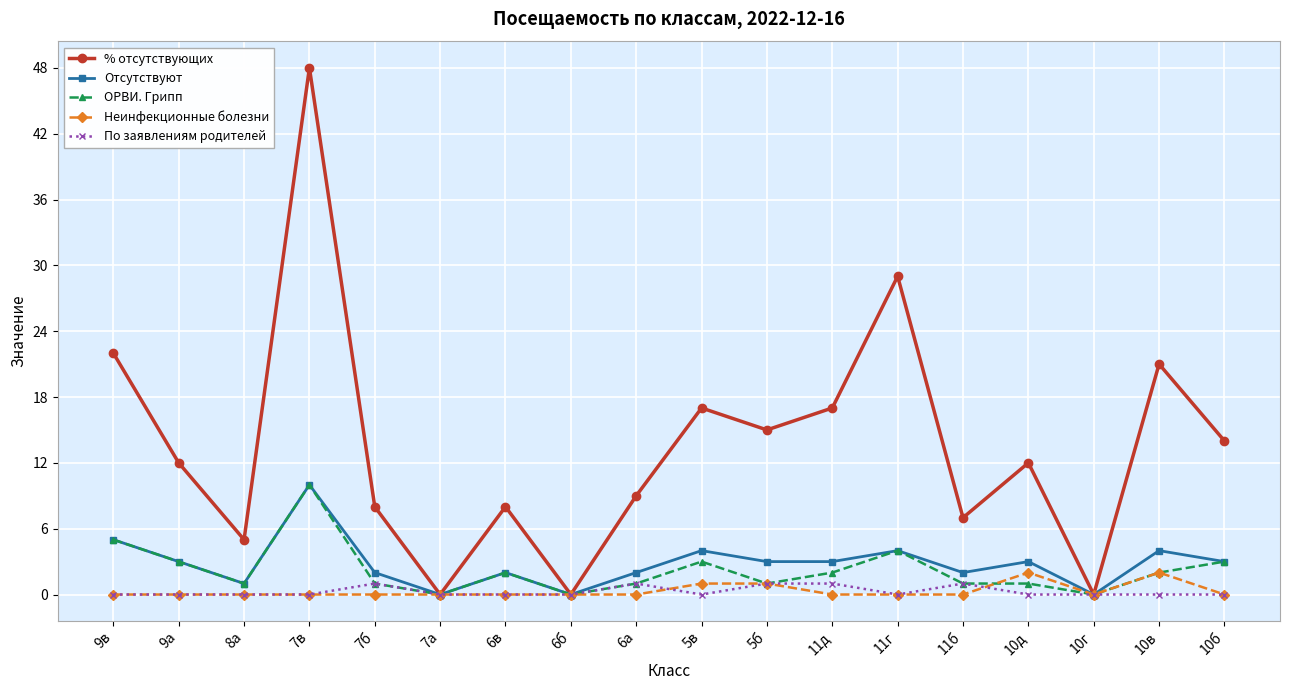

Which series has the largest total across all categories?

% отсутствующих